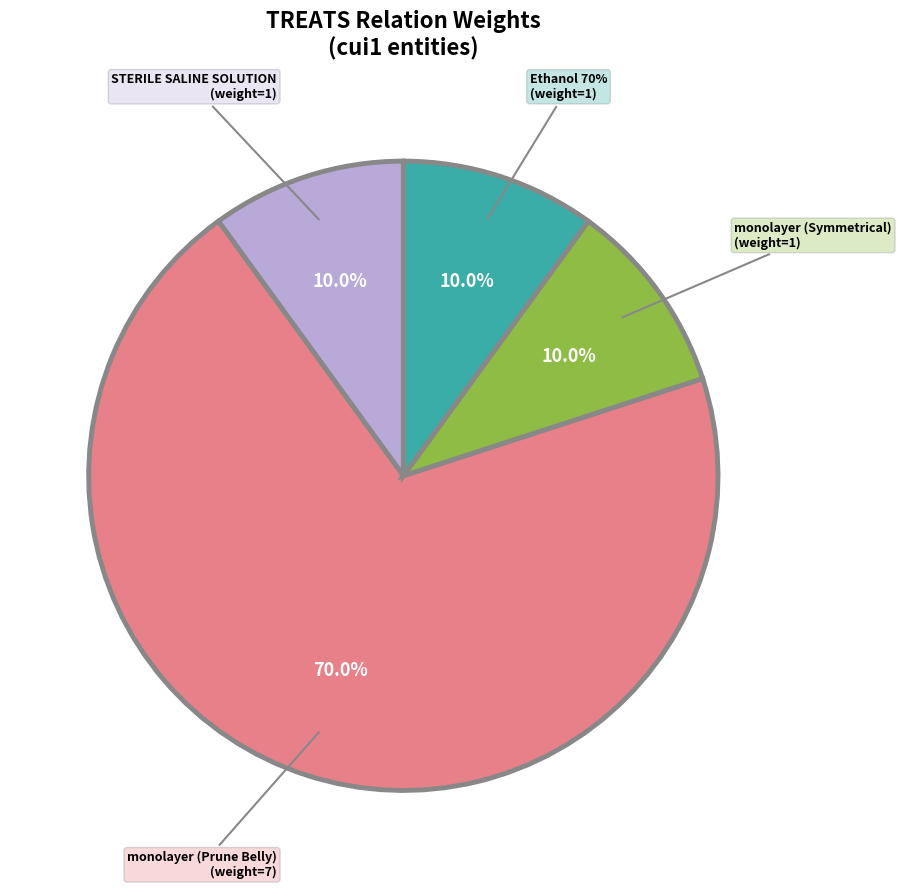

Is there any slice that represents more than half of the pie?

Yes